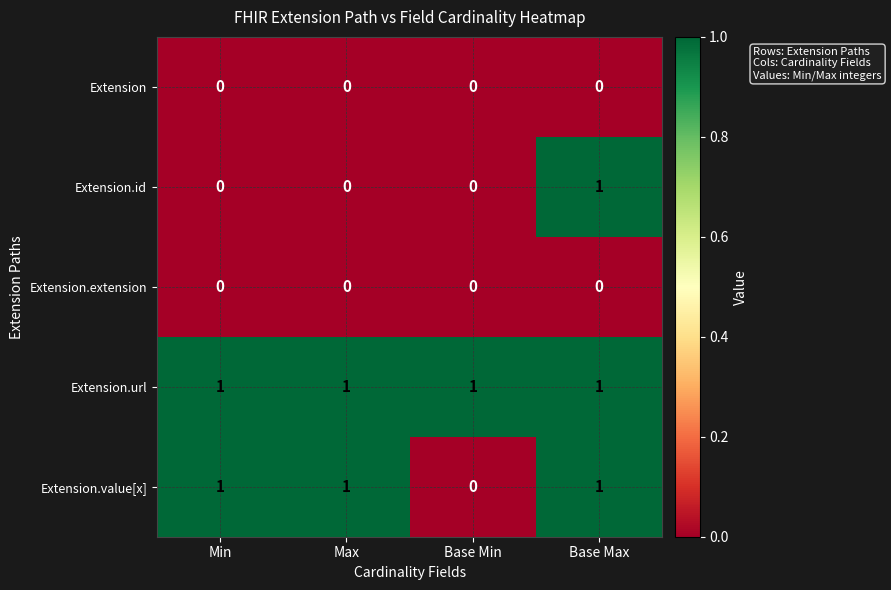

At which label is Extension.value[x] closest to 0?

Base Min